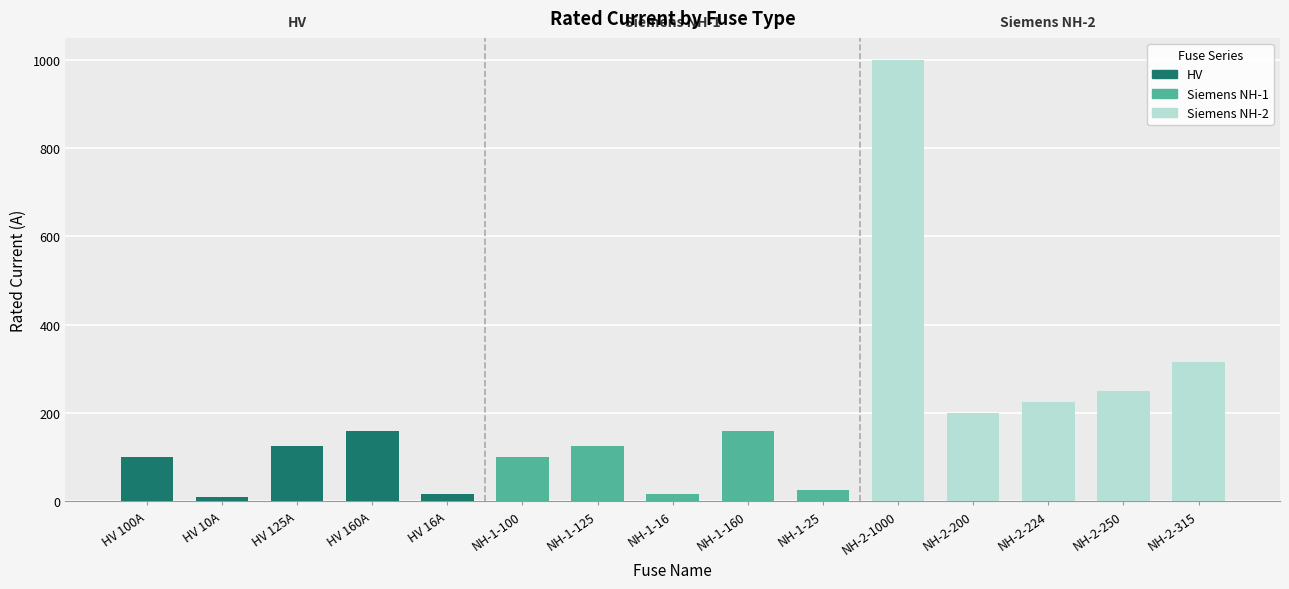

Between HV 160A and HV 16A, which series saw the biggest shift?

HV